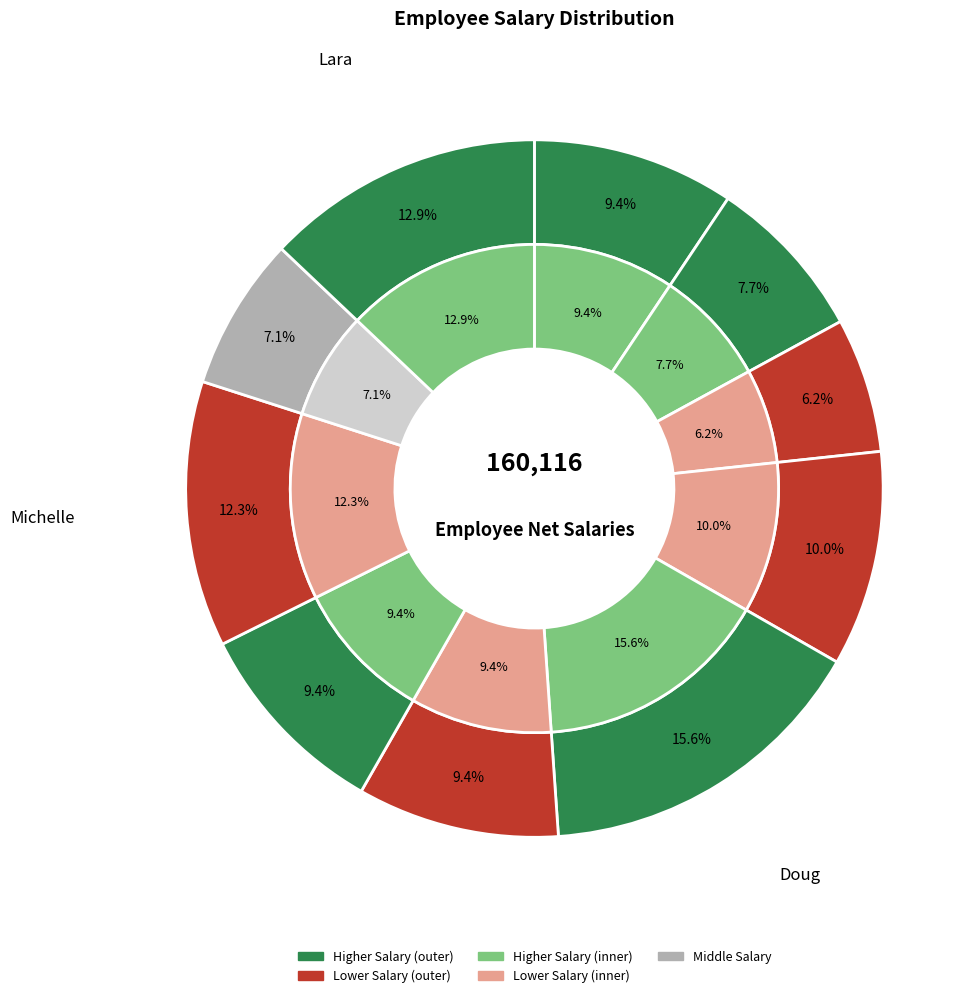

How many slices are in this pie chart?

10